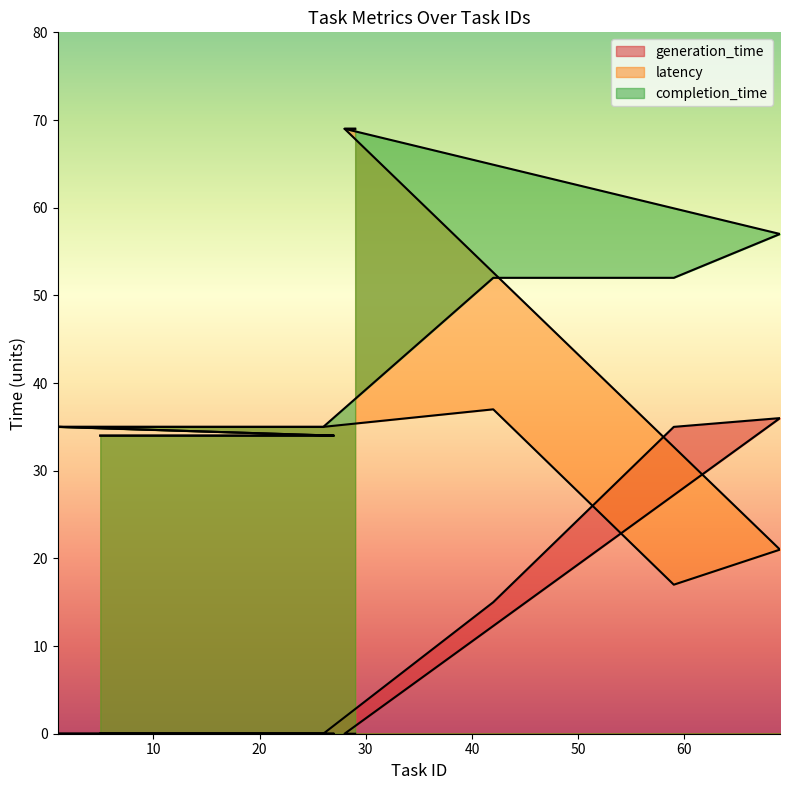

How many lines are shown in the chart?

3